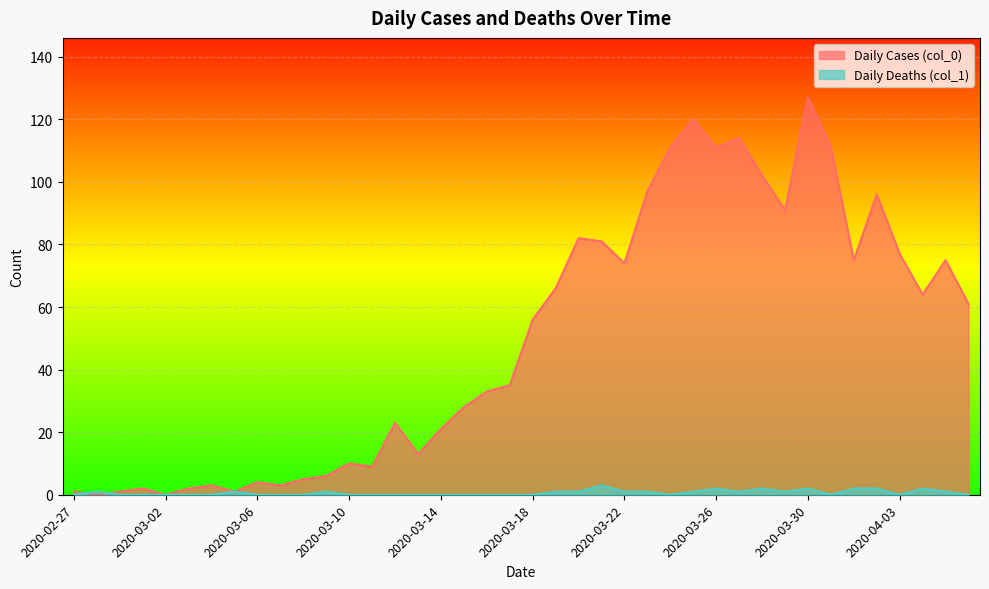

At 2020-03-29, list the series in order from smallest to largest.

Daily Deaths (col_1), Daily Cases (col_0)